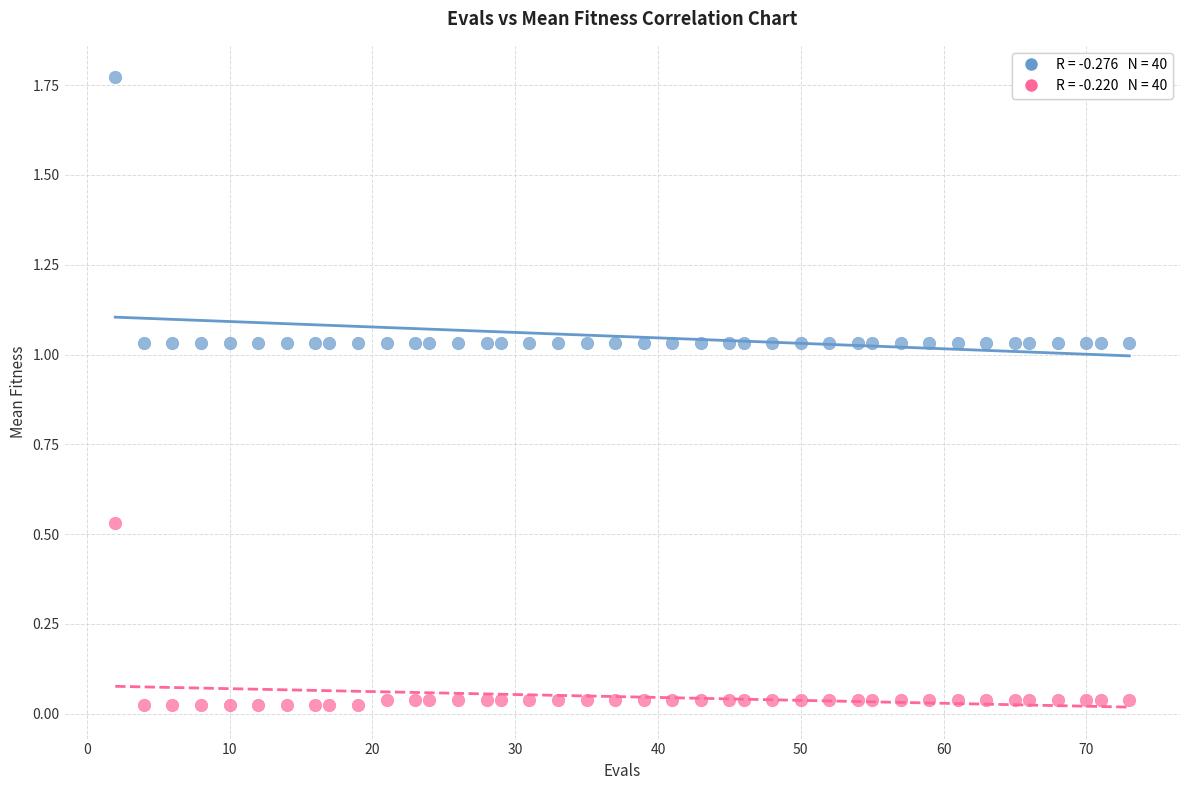

Across all data points, what is the range of X values (max minus min)?

71.0